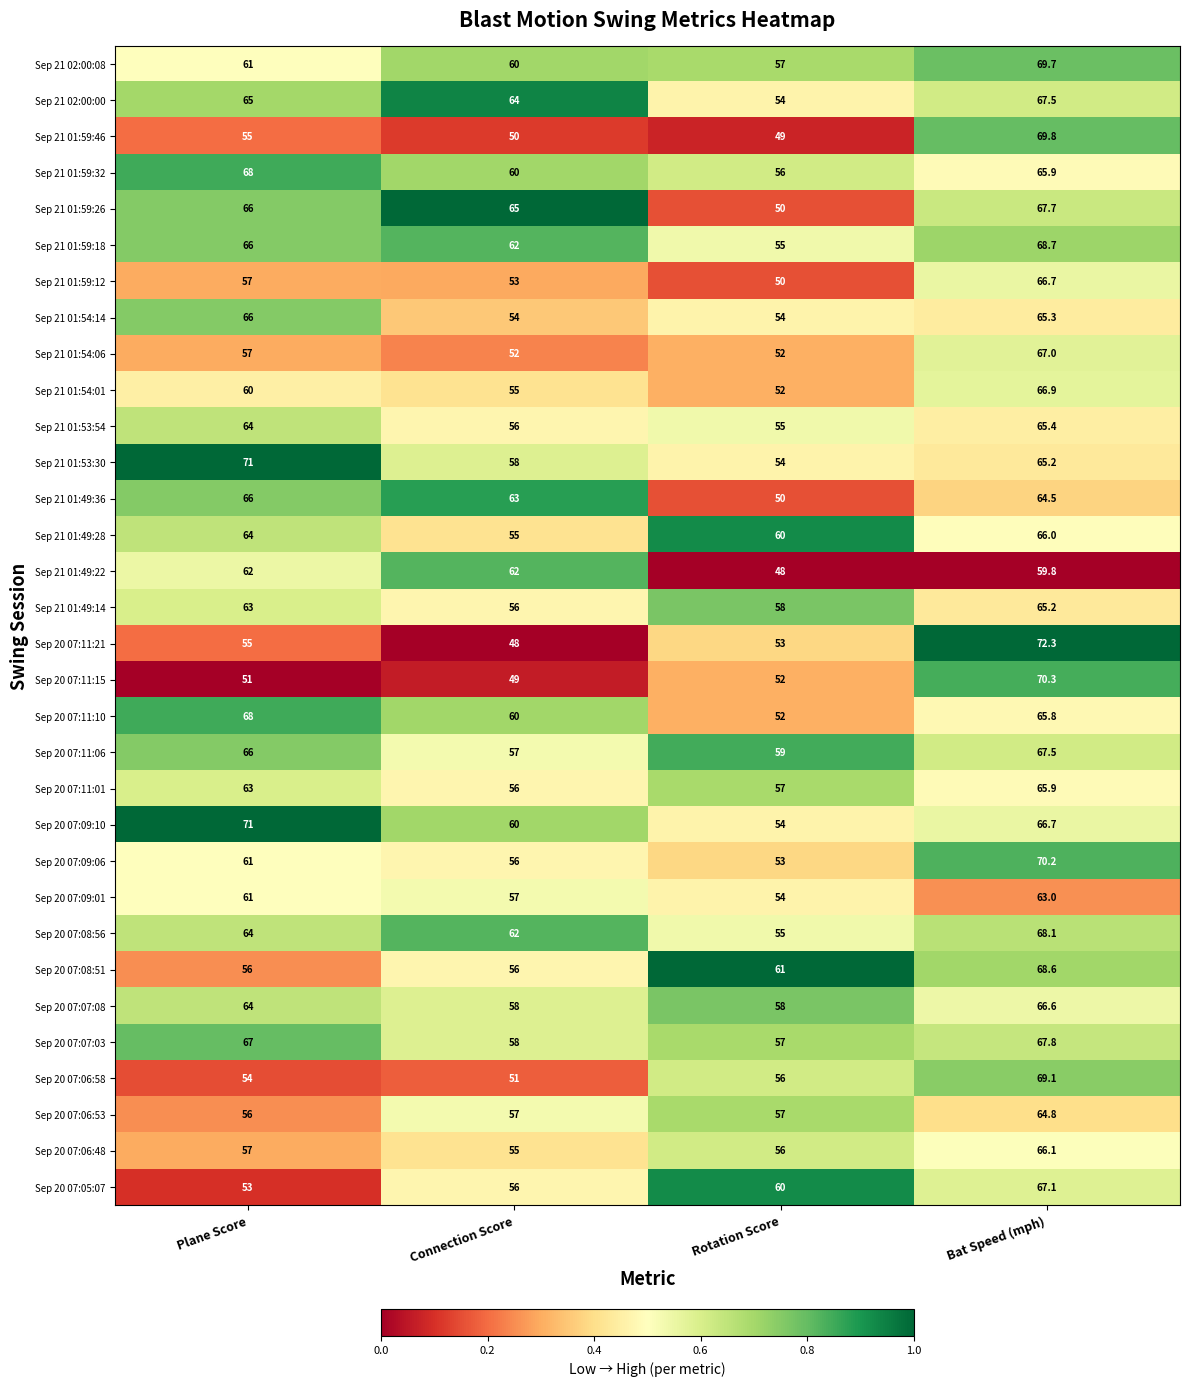

Which series has the widest spread of values?

Sep 20 07:11:21